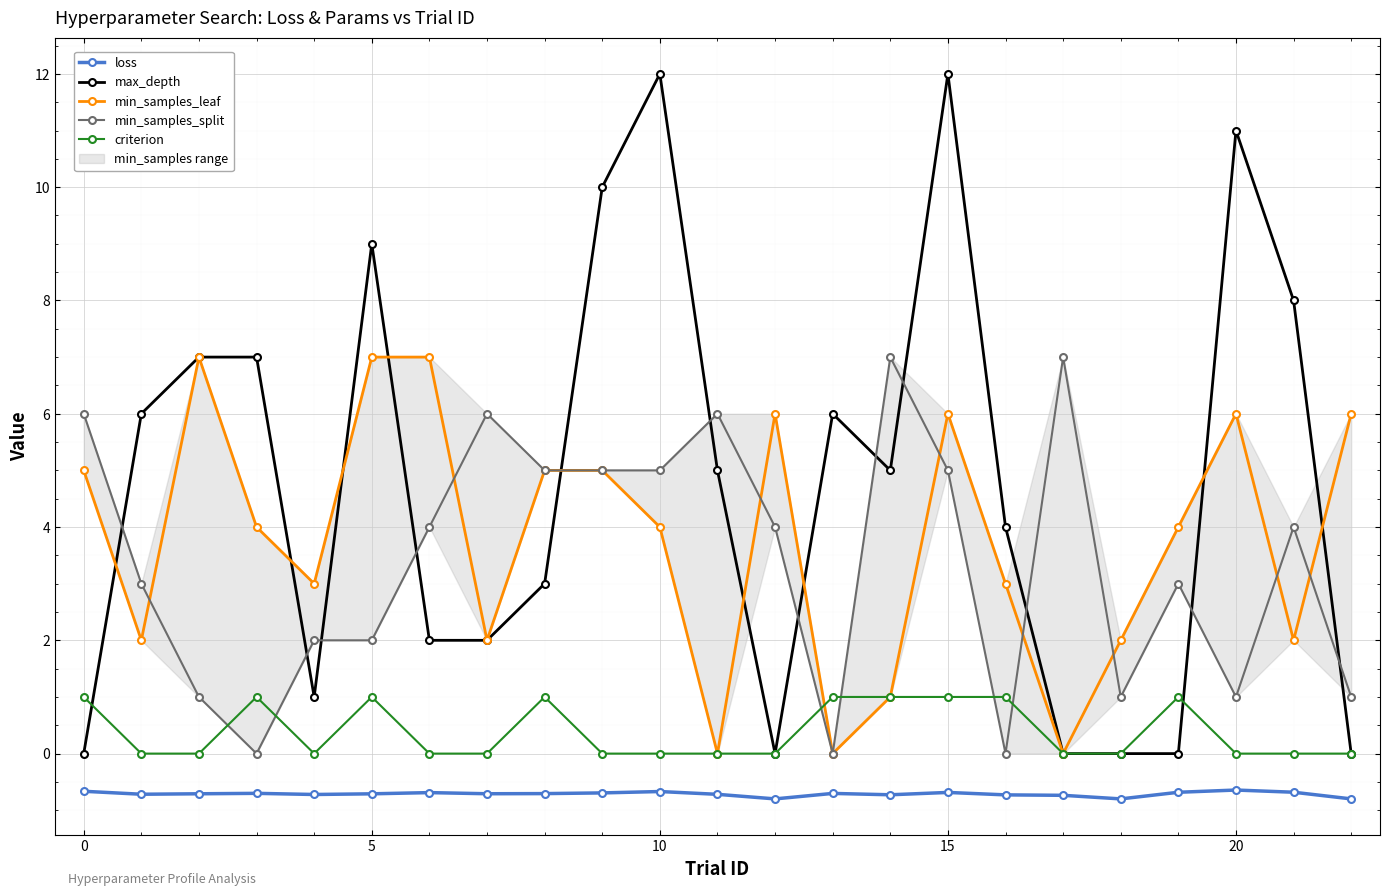

What is the difference between the loss values at 20 and 8?

0.1